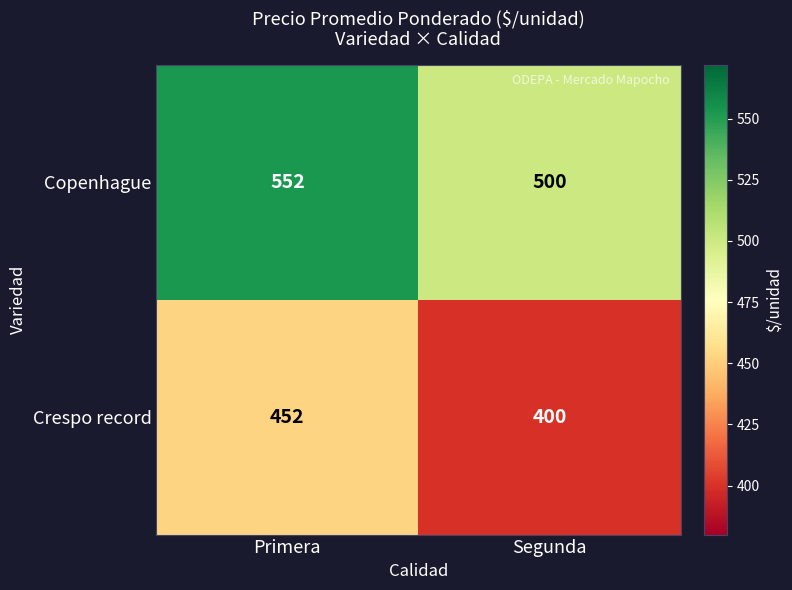

What is the total value across all series at Primera?

1004